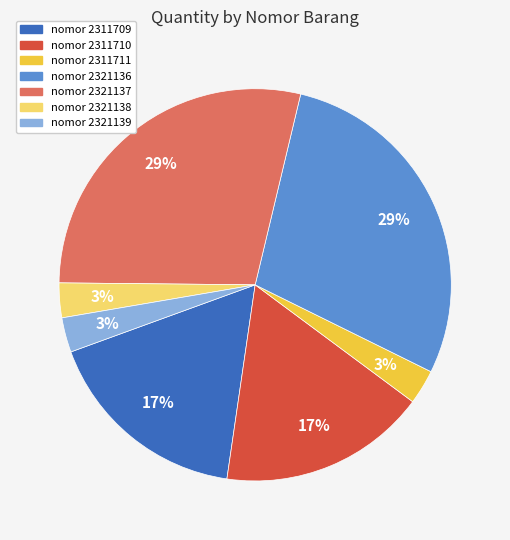

To the nearest percent, what is the difference between the largest and smallest slice percentages?

26%